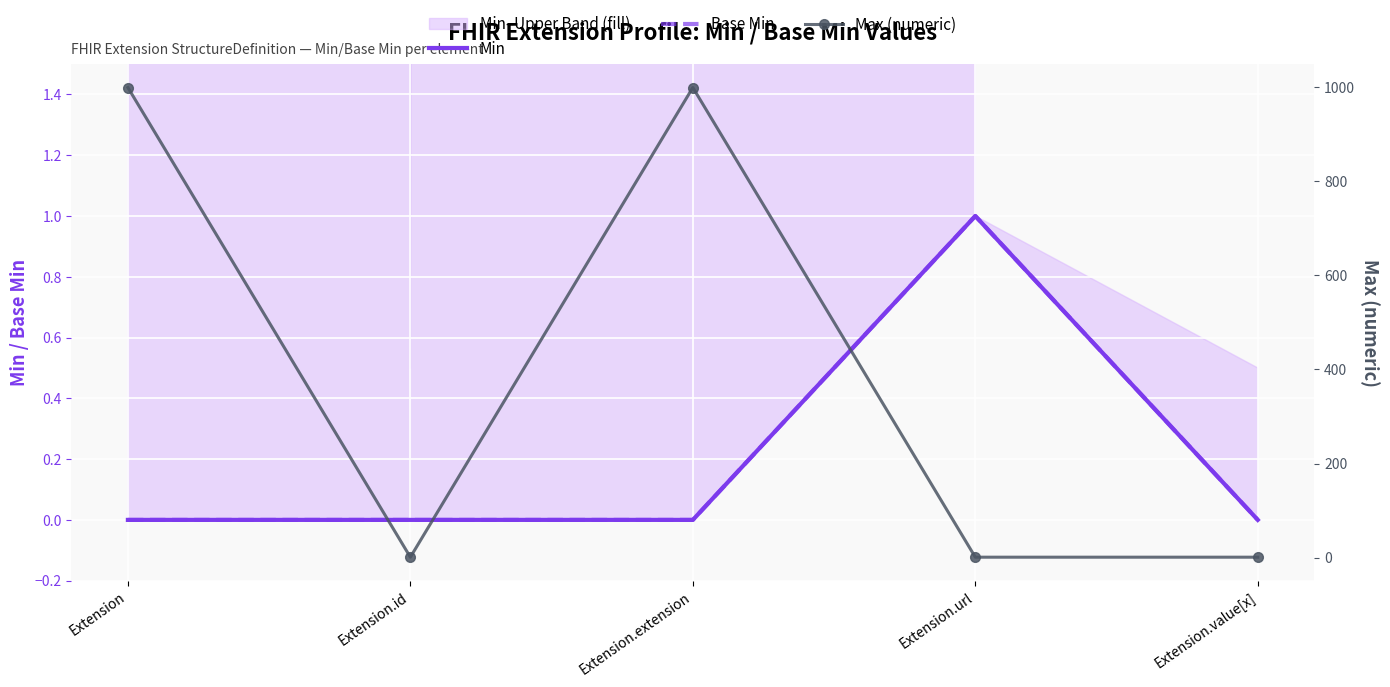

What is the total value across all series at Extension.id?

1